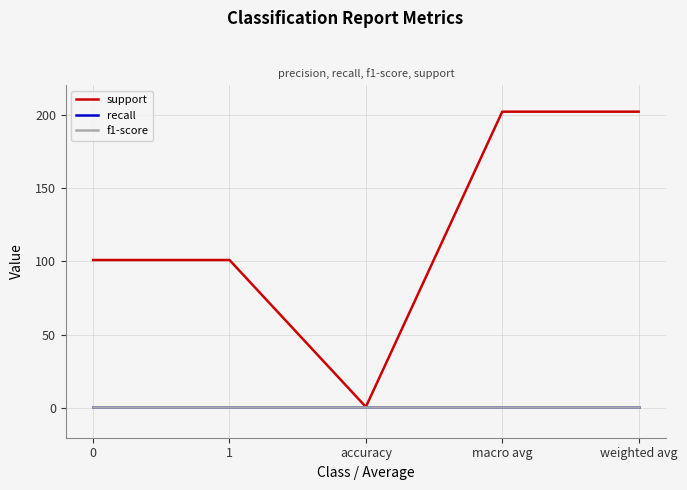

Reading left to right, what are all the values shown in this chart?

support: 0=101	1=101	accuracy=1	macro avg=202	weighted avg=202
recall: 0=1	1=1	accuracy=1	macro avg=1	weighted avg=1
f1-score: 0=1	1=1	accuracy=1	macro avg=1	weighted avg=1